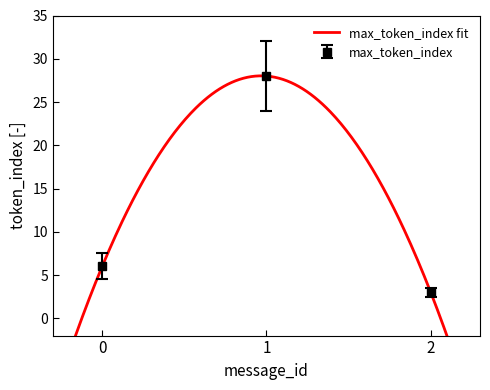

Approximately how many times larger is the value at 1 compared to 0?

4.7